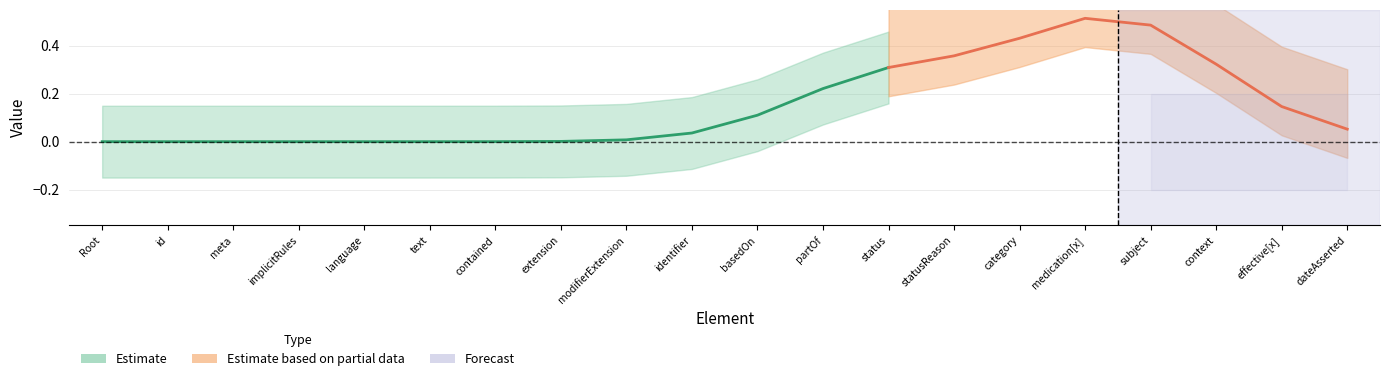

The value of Min at MedicationStatement.extension is 0. True or false?

True